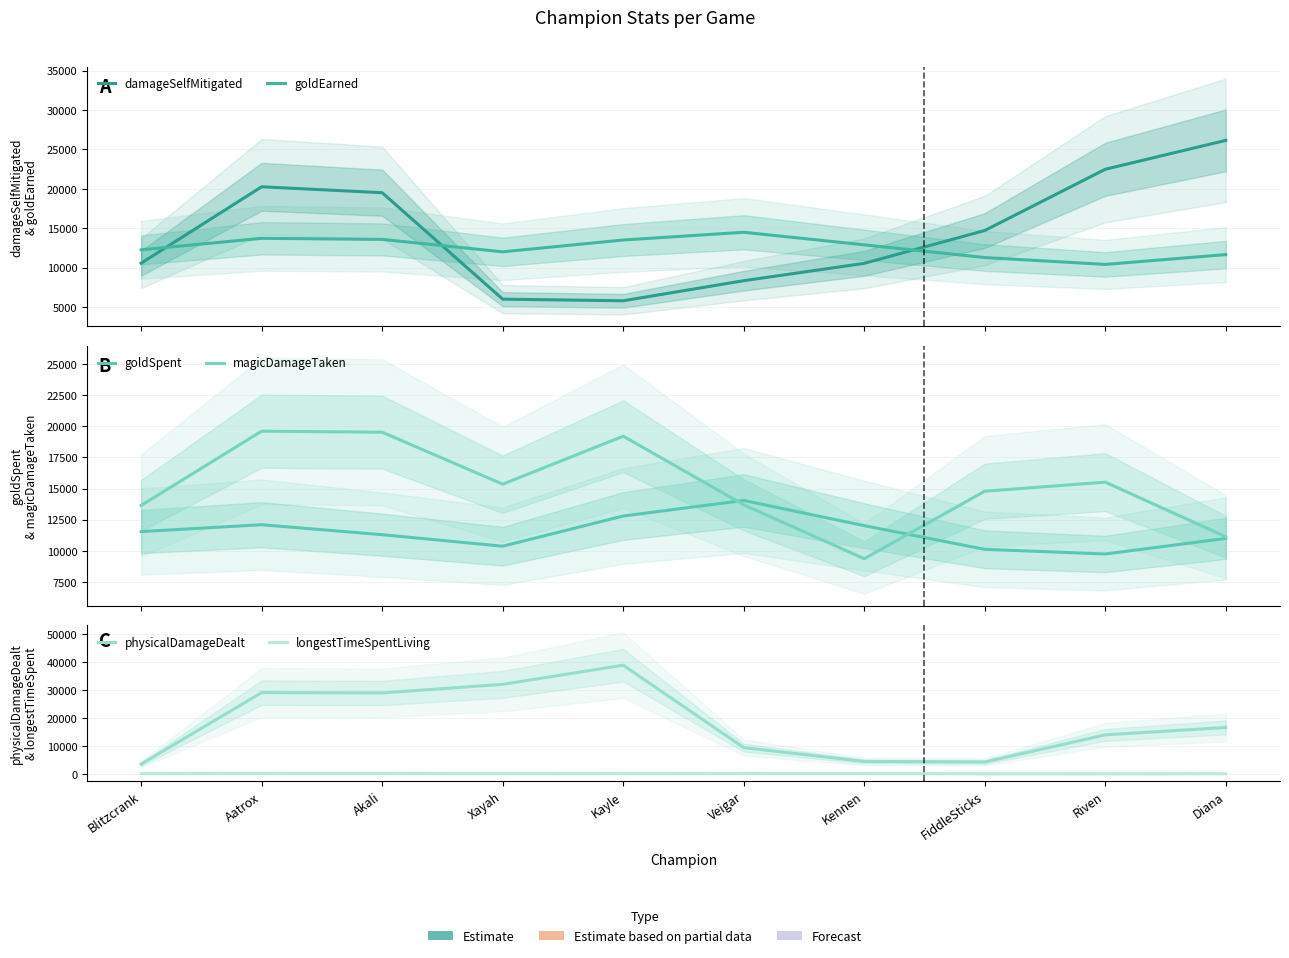

At how many categories does at least one series exceed 11330?

10